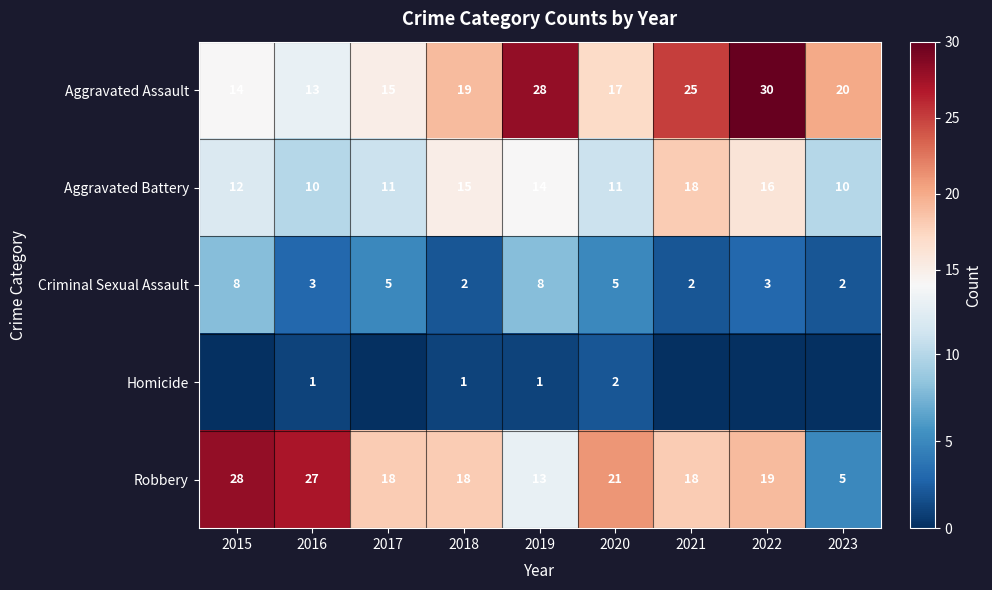

What value does the Aggravated Assault series have at 2020, to the nearest 5?

15